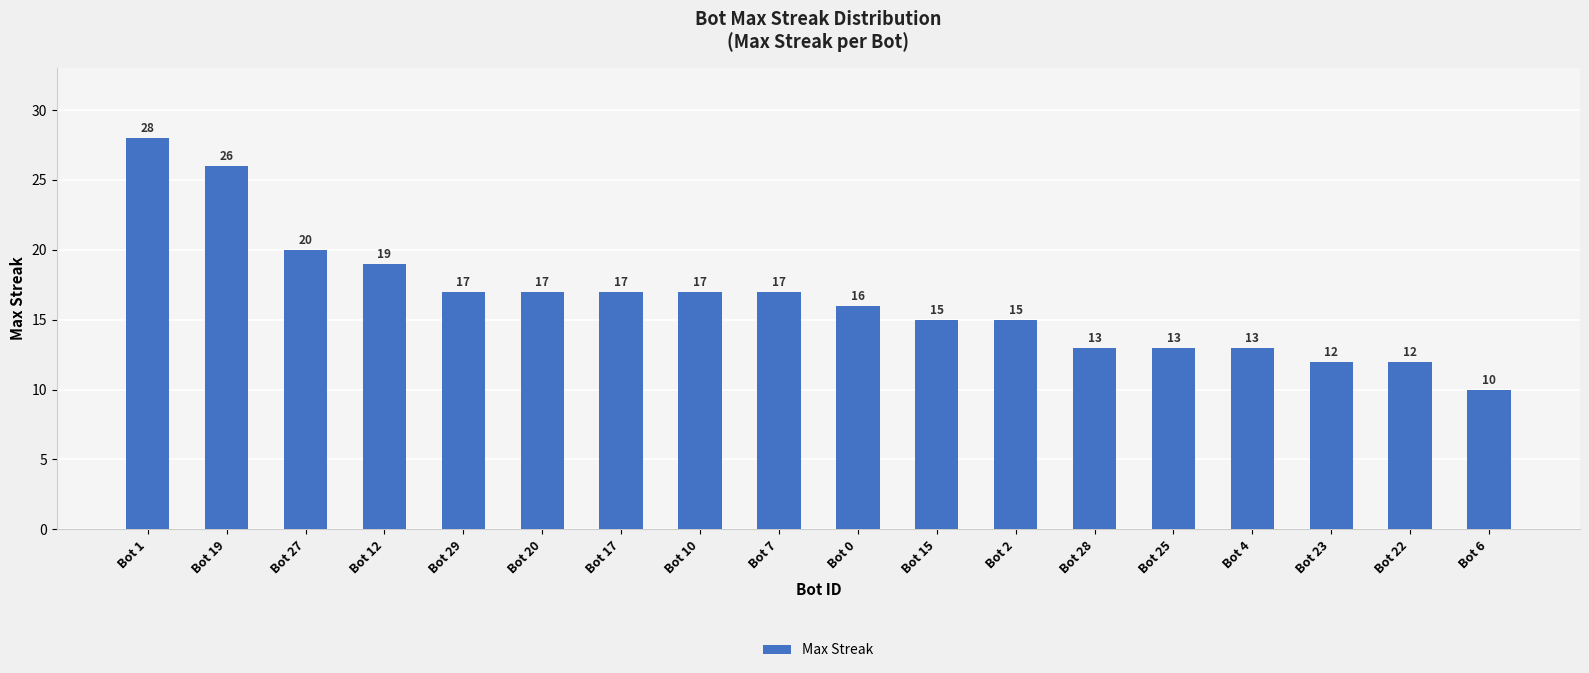

Approximately how many times larger is the value at Bot 4 compared to Bot 2?

0.9